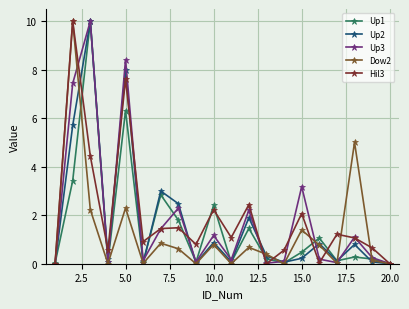

In Up2, how many points are higher than both neighbors (excluding endpoints)?

7